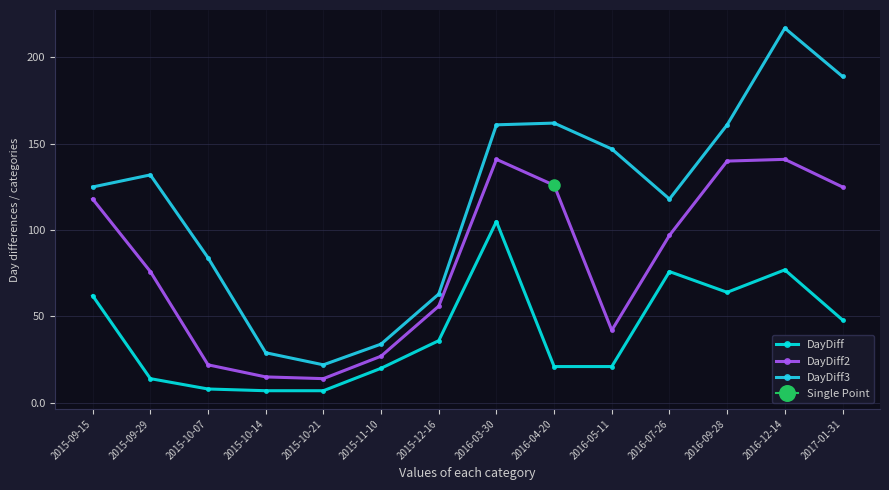

Which category has the highest value in the DayDiff3 series?

2016-12-14